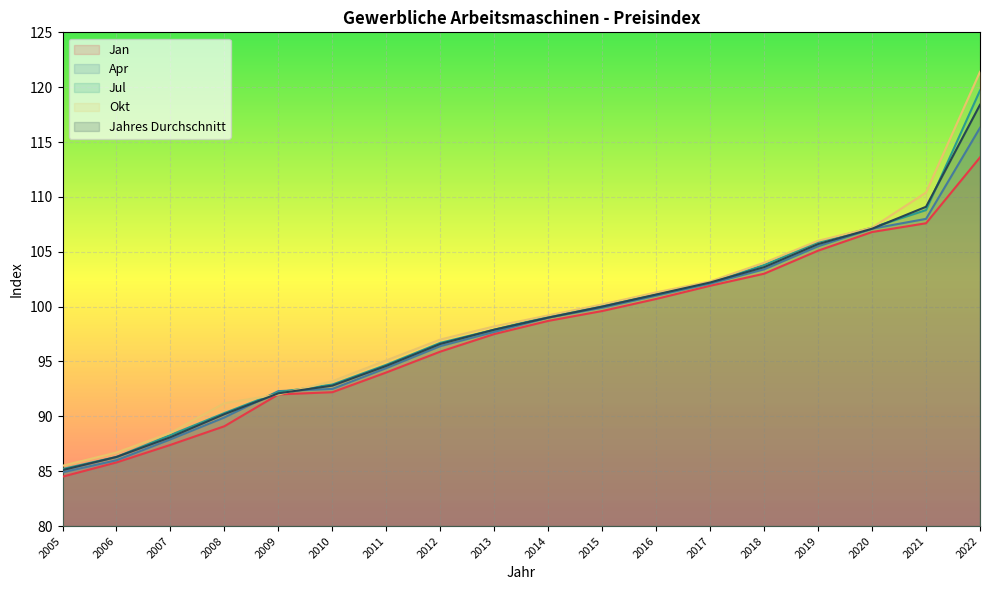

Reading left to right, list all the values displayed in this chart.

Jan: 84.5	85.8	87.4	89.1	92.0	92.2	94.0	95.9	97.5	98.7	99.6	100.7	101.9	103.0	105.1	106.8	107.6	113.6
Apr: 84.9	86.0	87.9	89.9	92.3	92.5	94.4	96.4	97.7	99.0	99.9	101.0	102.1	103.4	105.5	107.1	108.0	116.3
Jul: 85.2	86.3	88.3	90.3	92.2	92.9	94.7	96.7	97.9	99.1	100.1	101.1	102.2	103.8	105.9	107.2	108.8	119.7
Okt: 85.5	86.7	88.5	91.2	92.0	93.2	95.1	97.0	98.2	99.2	100.2	101.3	102.3	104.0	106.0	107.2	110.4	121.4
Jahres Durchschnitt: 85.1	86.3	88.1	90.2	92.1	92.8	94.6	96.6	97.9	99.0	100.0	101.1	102.2	103.6	105.7	107.1	109.1	118.4